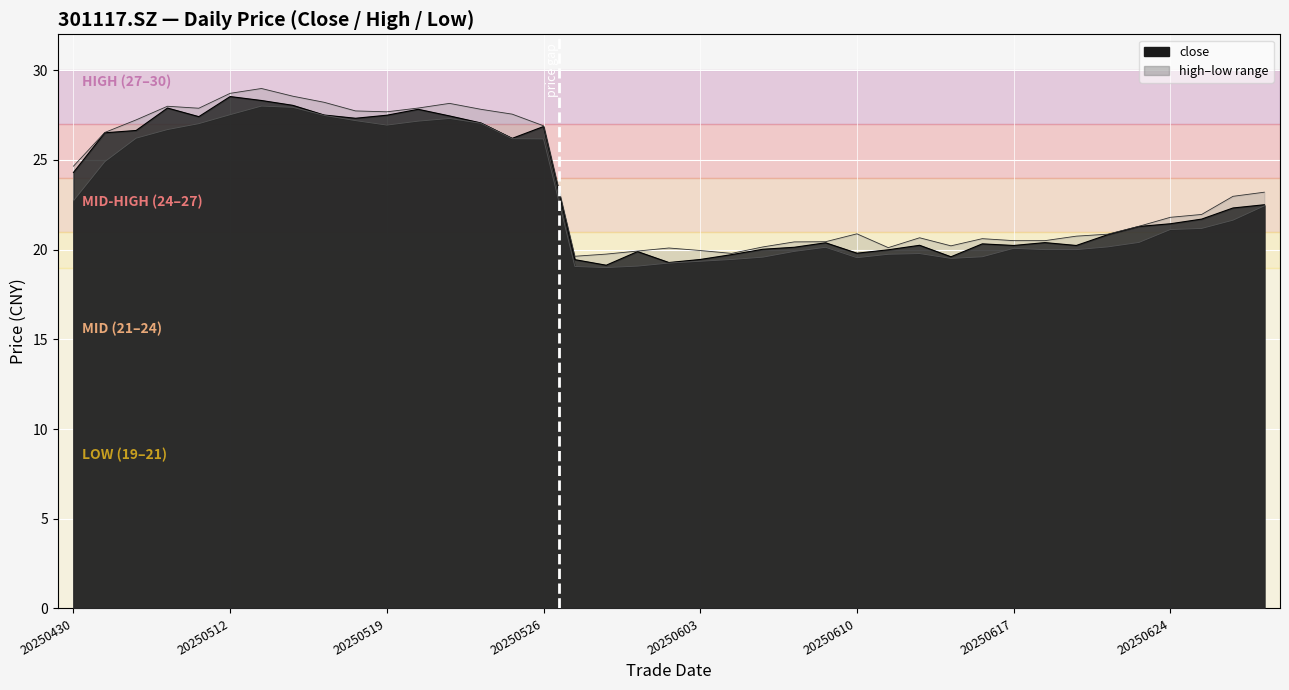

At which category does close reach its first local peak?

20250508